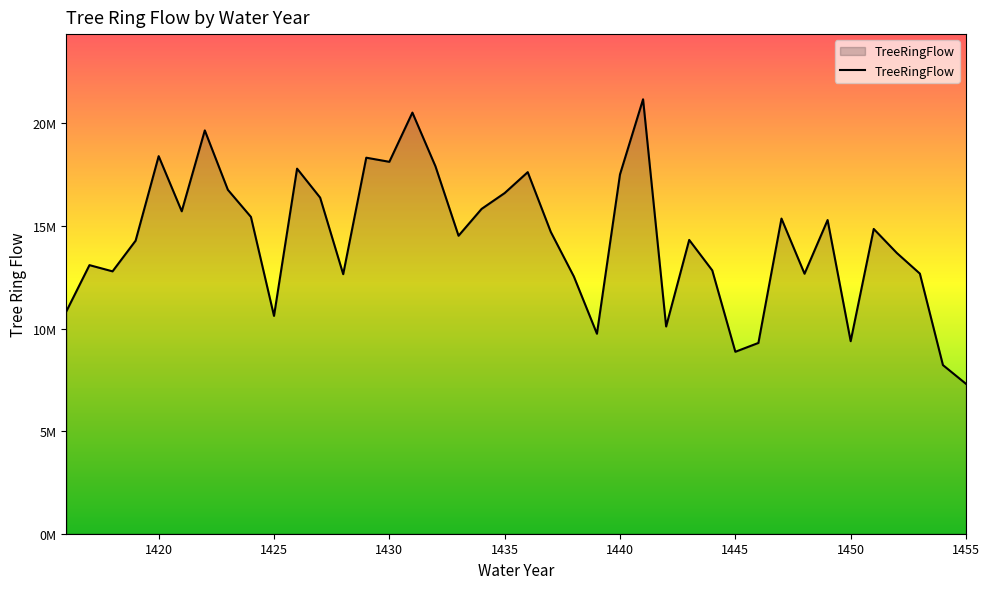

Reading left to right, extract all data points from this chart.

1416=10841028	1417=13088534	1418=12785363	1419=14279503	1420=18398952	1421=15712115	1422=19653865	1423=16758701	1424=15437552	1425=10614473	1426=17790221	1427=16378338	1428=12647645	1429=18323944	1430=18123305	1431=20521704	1432=17903589	1433=14520812	1434=15828647	1435=16600935	1436=17619594	1437=14705469	1438=12533751	1439=9745386	1440=17511464	1441=21170787	1442=10098577	1443=14316767	1444=12832708	1445=8866651	1446=9297202	1447=15357698	1448=12669469	1449=15285638	1450=9381670	1451=14852097	1452=13681546	1453=12675120	1454=8217945	1455=7303509